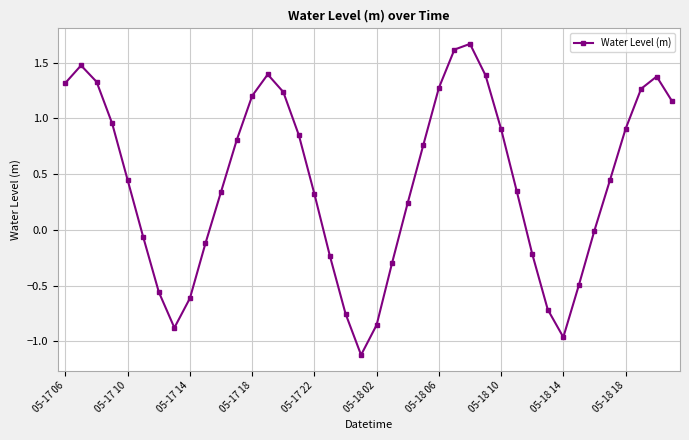

What is the minimum value shown in the chart?

-1.1